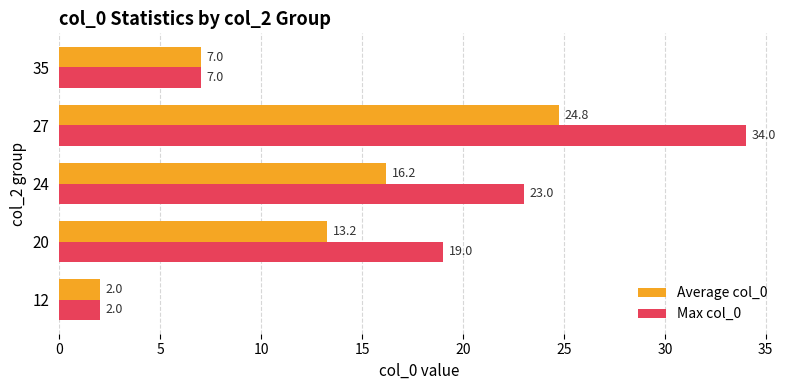

Rank the categories by Max col_0 value from lowest to highest.

12, 35, 20, 24, 27